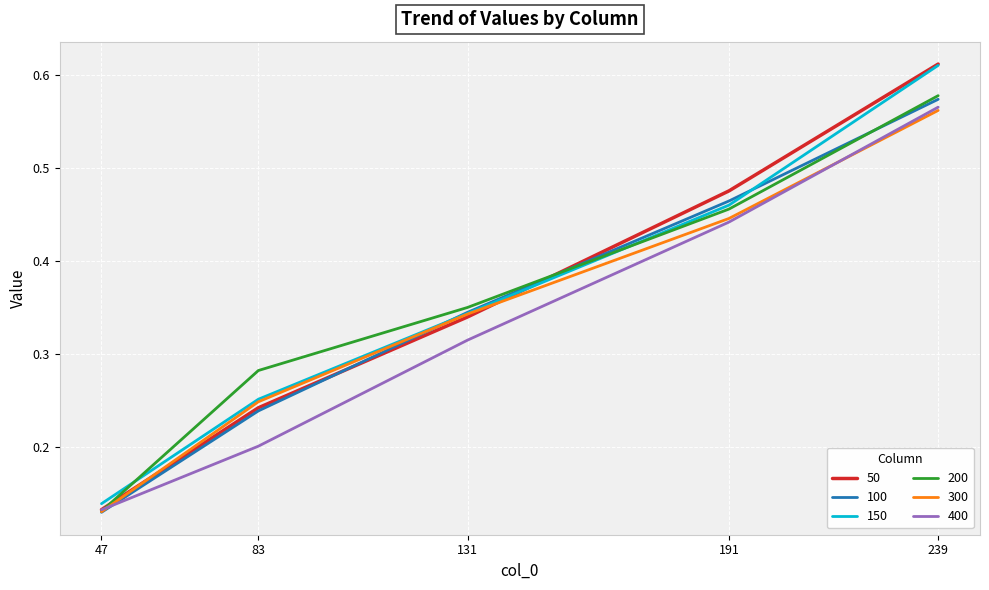

Is the value of 300 at 191 greater than the value of 50 at 47?

Yes